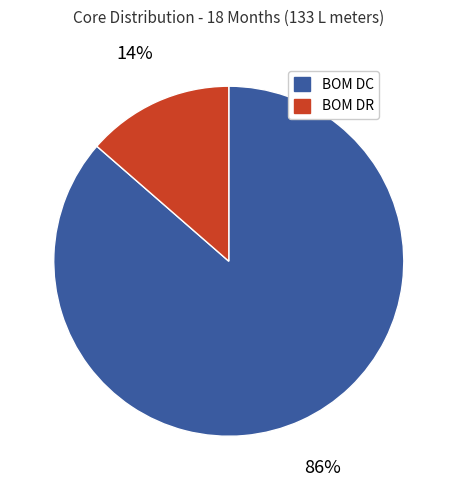

True or false: BOM DR accounts for 21% of the total.

False